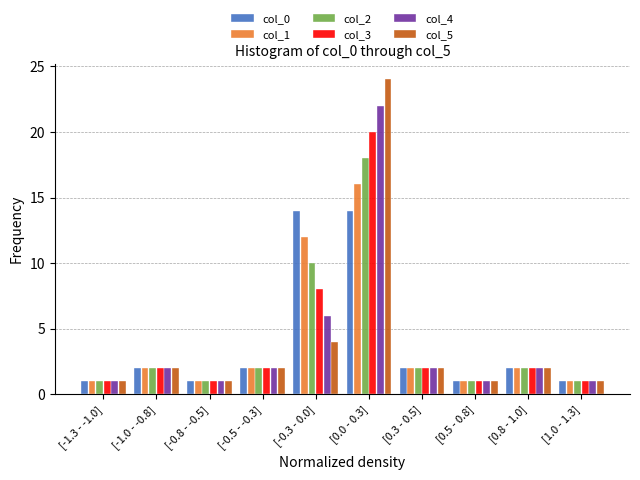

Rank the series at [-0.3 - 0.0] from lowest to highest value.

col_5, col_4, col_3, col_2, col_1, col_0